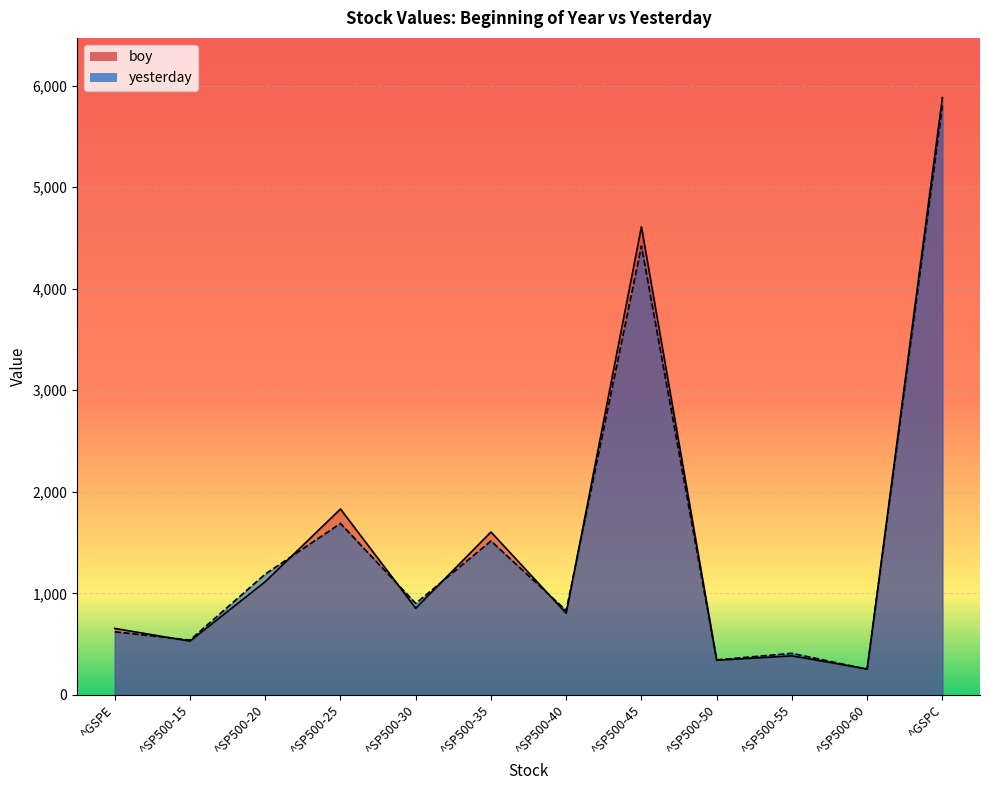

Where does the boy series first go above 853?

^SP500-20